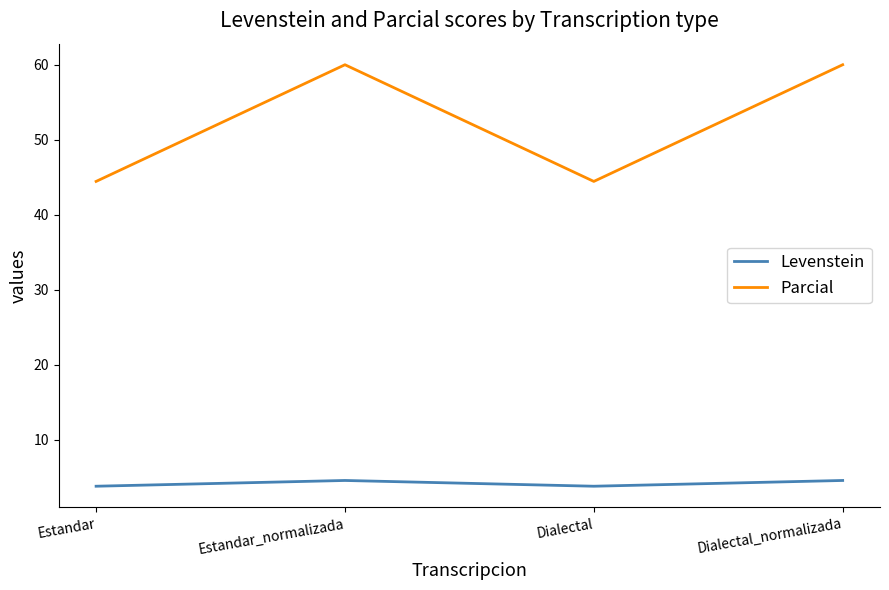

Reading left to right, what are all the values shown in this chart?

Levenstein: 3.8	4.6	3.8	4.6
Parcial: 44.4	60.0	44.4	60.0